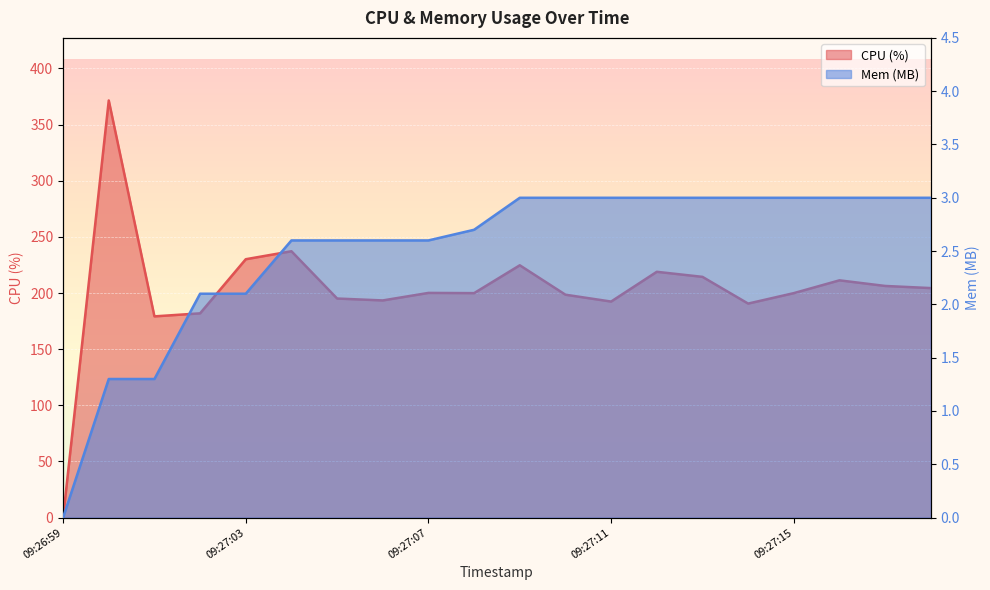

True or false: Mem (MB) and CPU (%) intersect in this chart.

False